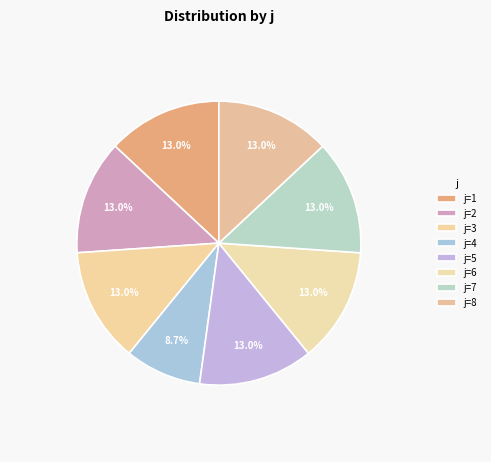

Is there a majority slice in this chart?

No